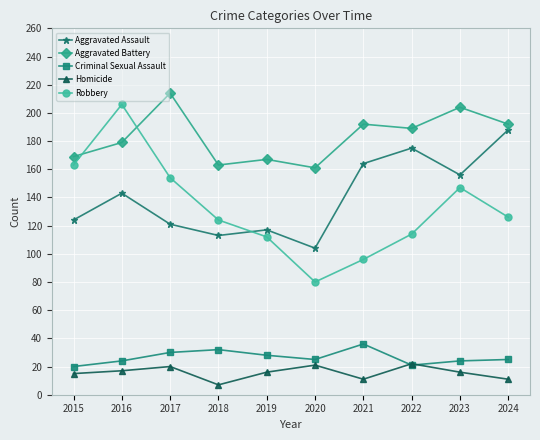

How many interior local valleys does the Aggravated Battery series have?

3